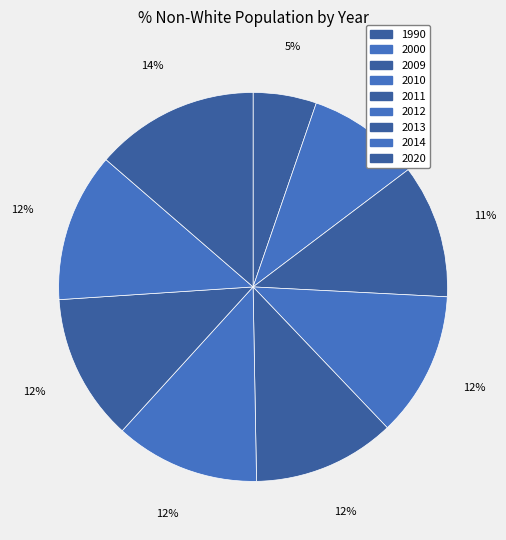

How many slices are in this pie chart?

9